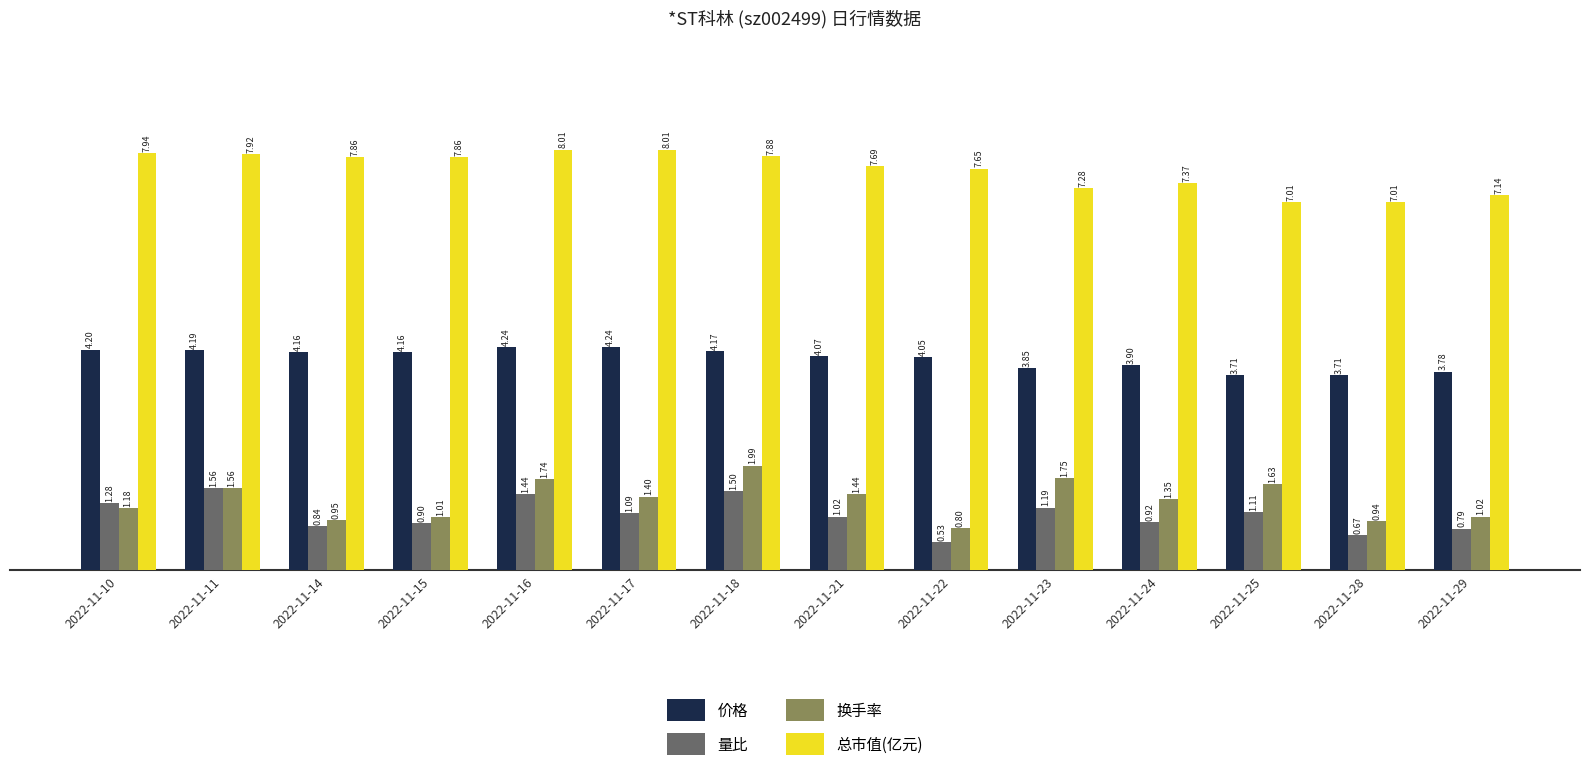

Rank the series at 2022-11-22 from lowest to highest value.

量比, 换手率, 价格, 总市值(亿元)